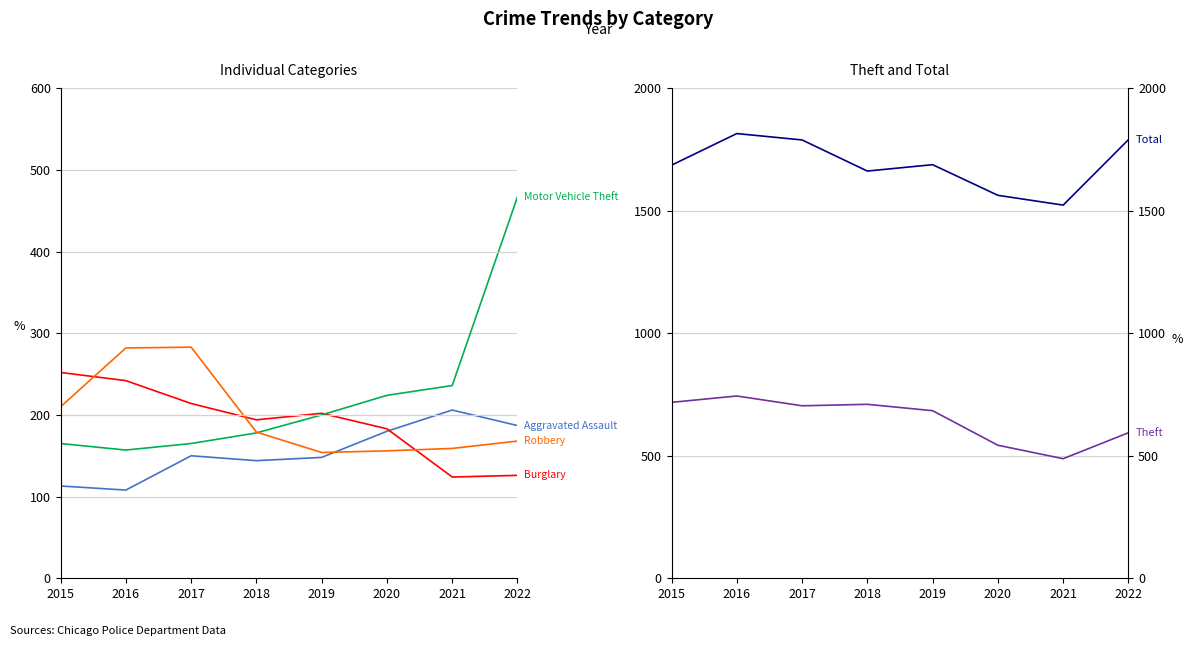

True or false: Burglary and Total cross at least once.

False